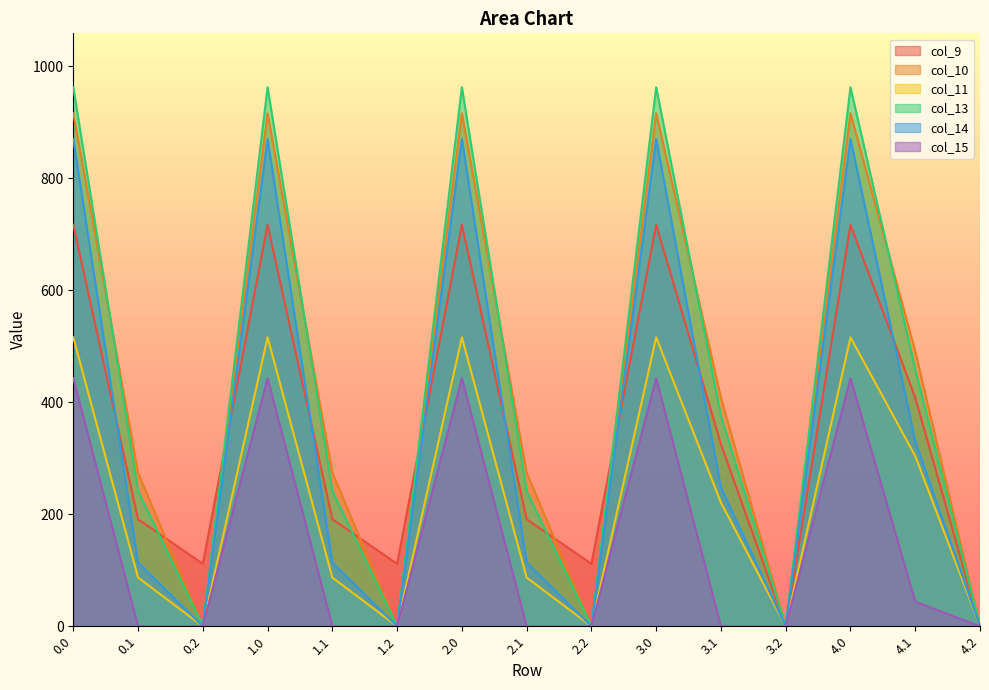

Which series ends up on top after the final intersection of col_13 and col_10?

col_10